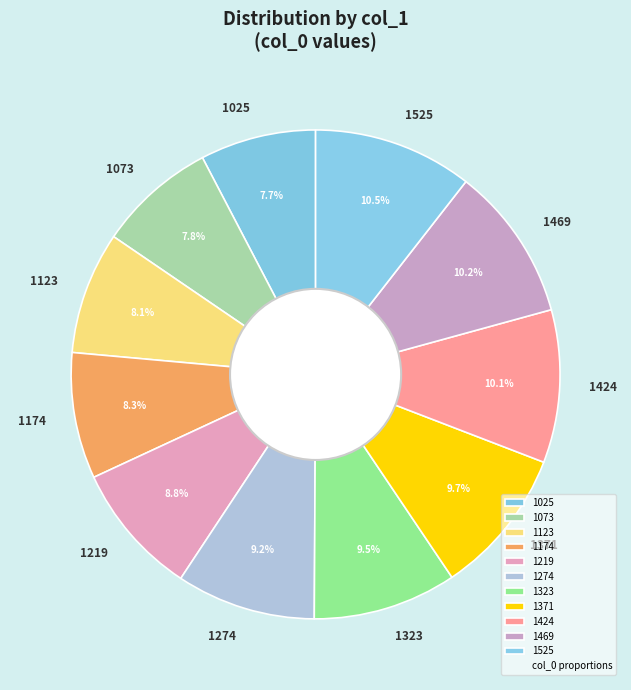

Is there any slice that represents more than half of the pie?

No